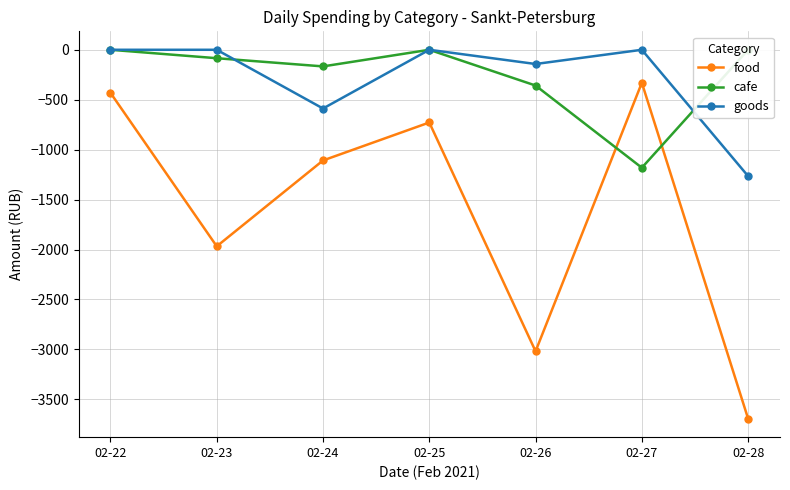

How many lines are shown in the chart?

3